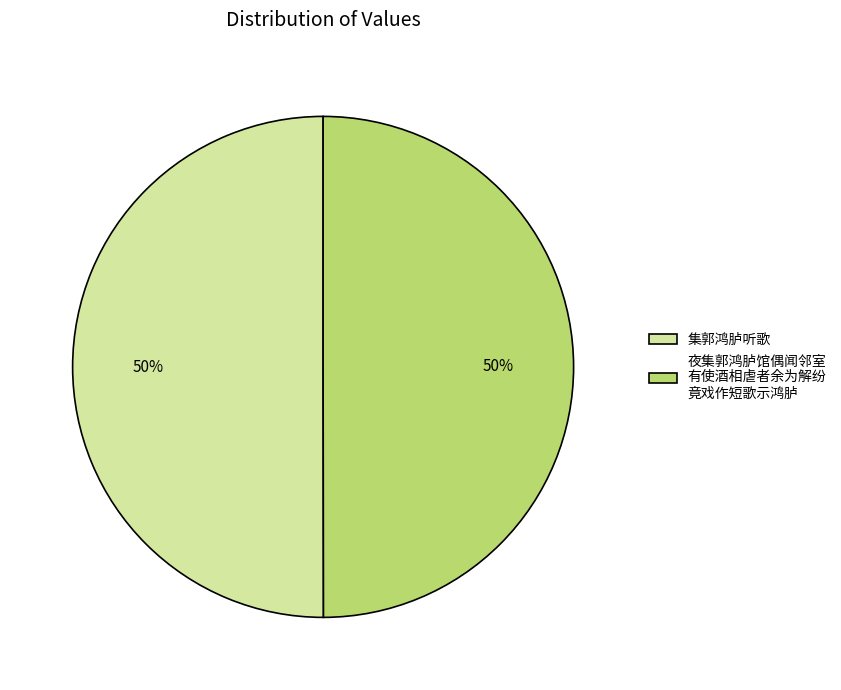

Is it true that 夜集郭鸿胪馆偶闻邻室 有使酒相虐者余为解纷 竟戏作短歌示鸿胪 is 56% of the pie?

False